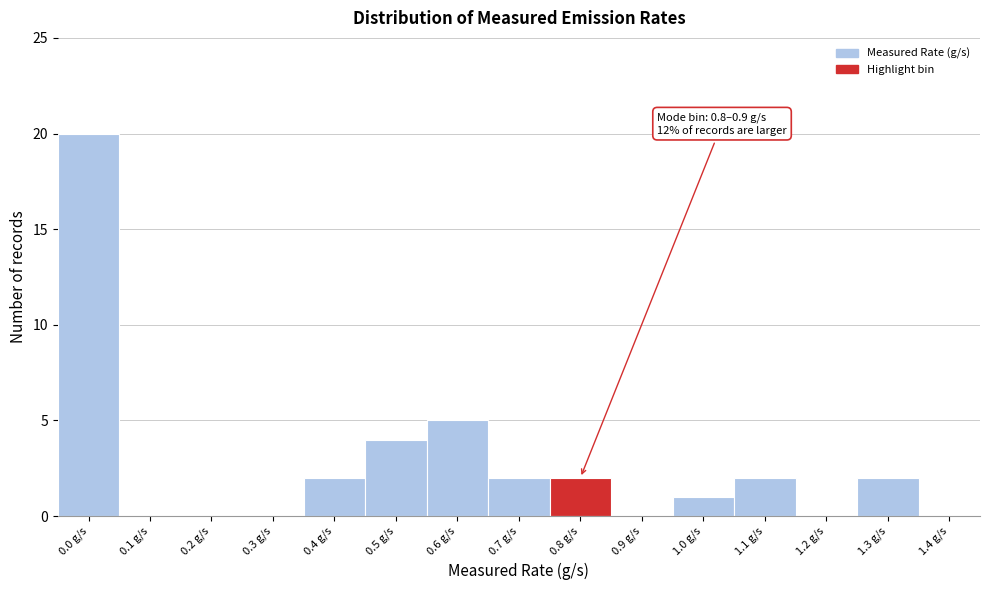

Reading right to left, extract all data points from this chart.

1.4 g/s=0	1.3 g/s=2	1.2 g/s=0	1.1 g/s=2	1.0 g/s=1	0.9 g/s=0	0.8 g/s=2	0.7 g/s=2	0.6 g/s=5	0.5 g/s=4	0.4 g/s=2	0.3 g/s=0	0.2 g/s=0	0.1 g/s=0	0.0 g/s=20